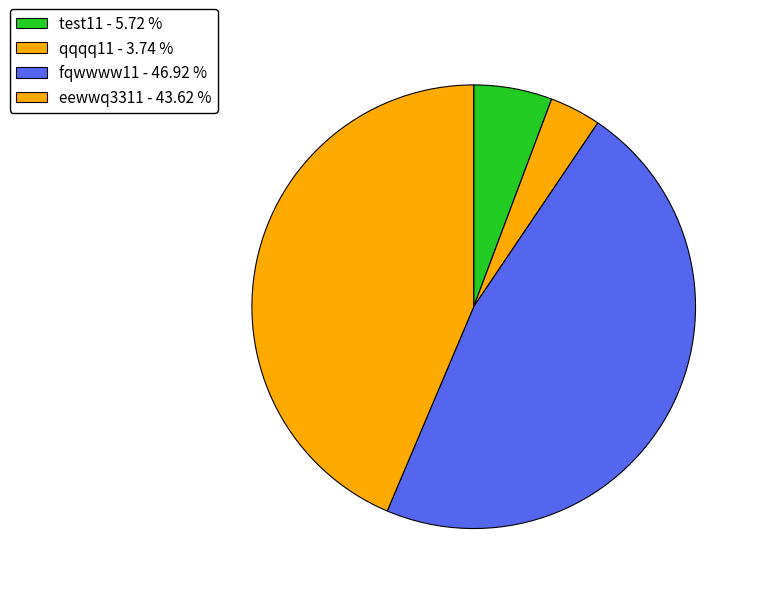

Combined, what portion of the pie is test11 and fqwwww11?

52.6%